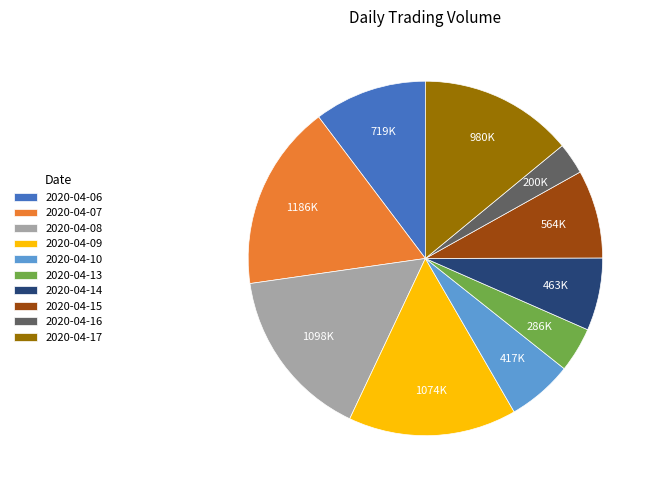

Does any single category account for the majority?

No